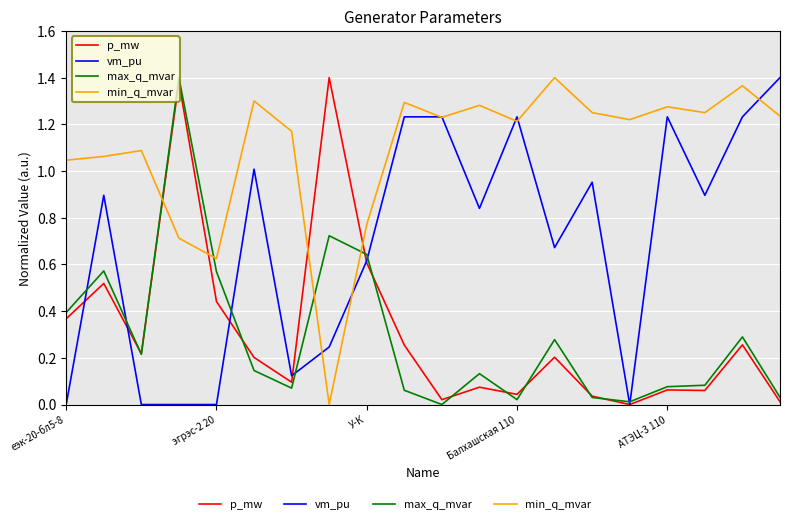

Does the chart have visible grid lines?

Yes